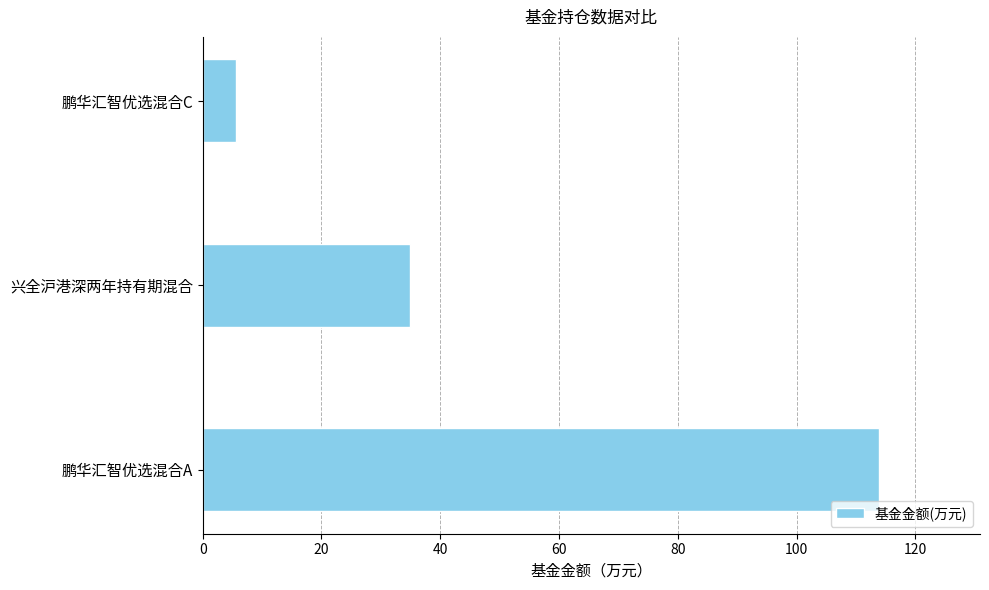

The value at 兴全沪港深两年持有期混合 is 34.9. True or false?

True